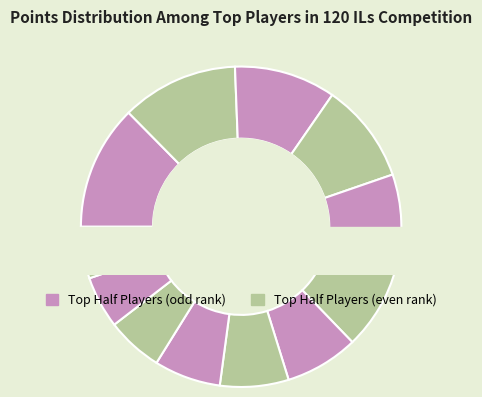

To the nearest percent, what is the difference between the largest and smallest slice percentages?

7%